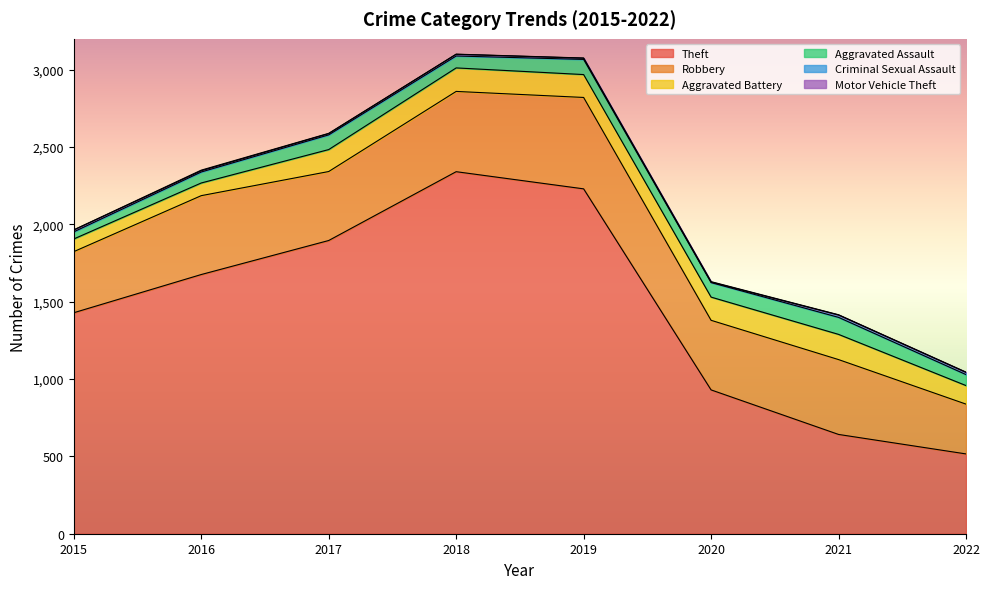

At which category does Criminal Sexual Assault reach its first local valley?

2020